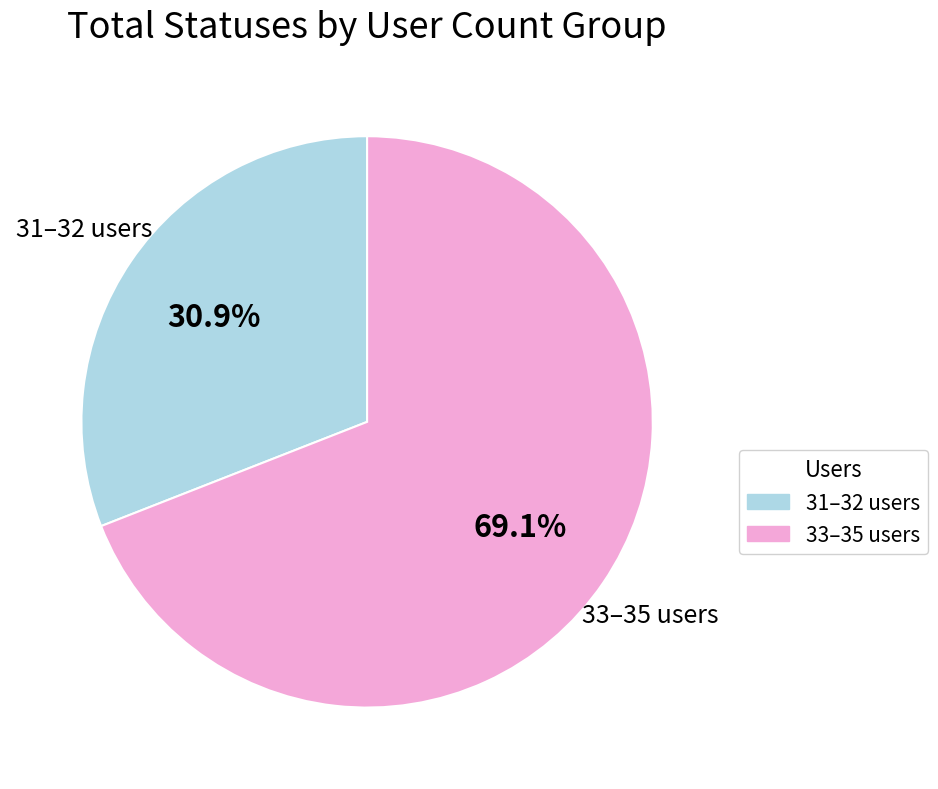

Is there a majority slice in this chart?

Yes